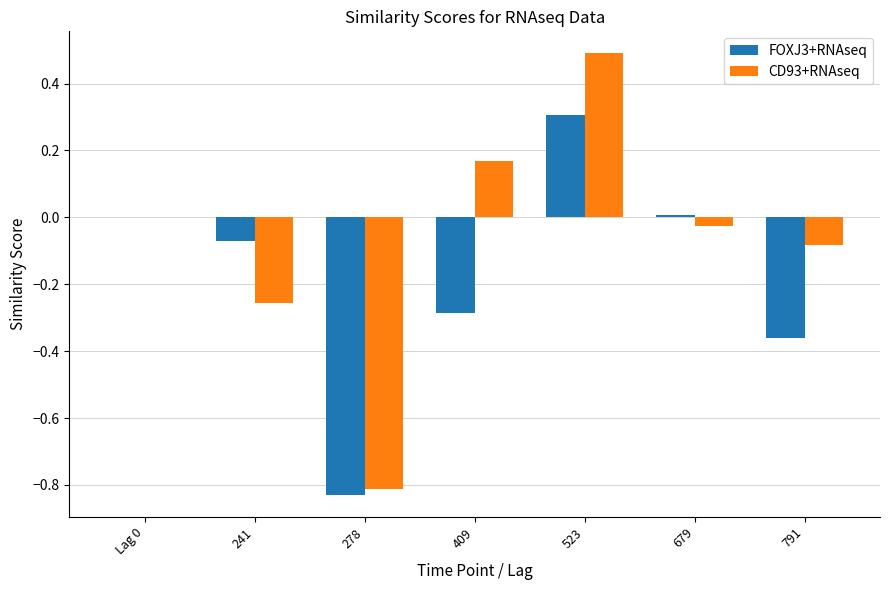

Is it true that CD93+RNAseq equals 0.0 at Lag 0?

True